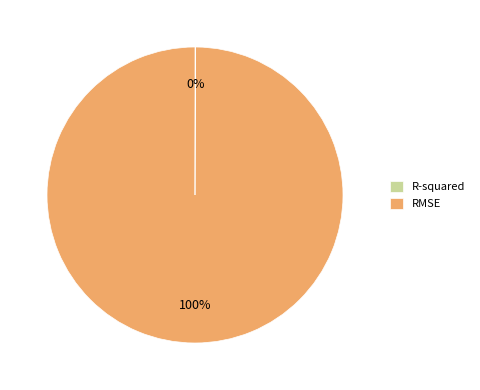

To the nearest percent, what percentage of the pie is RMSE?

100%